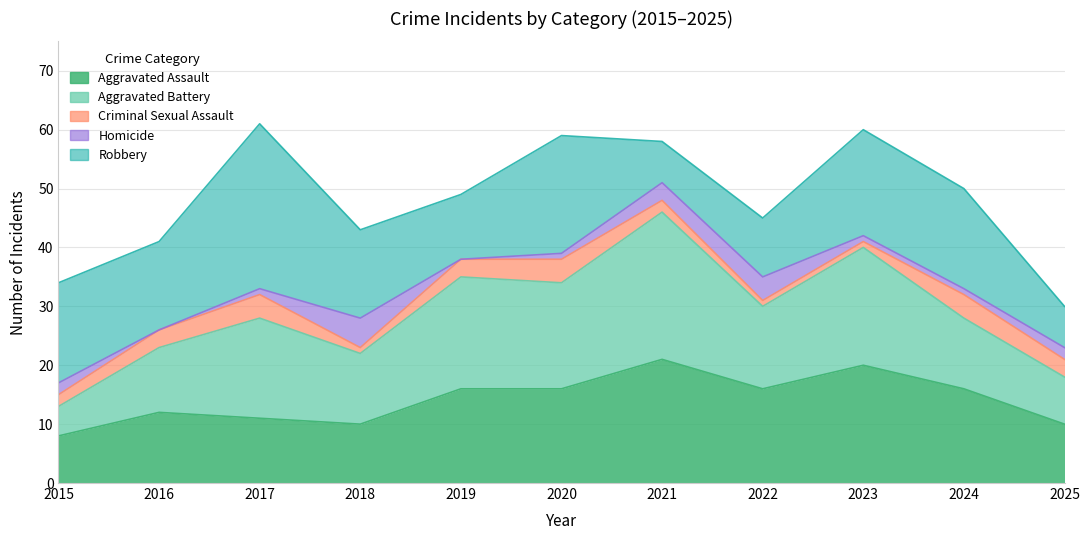

What is the sum of the Aggravated Battery values at 2021 and 2020?

43